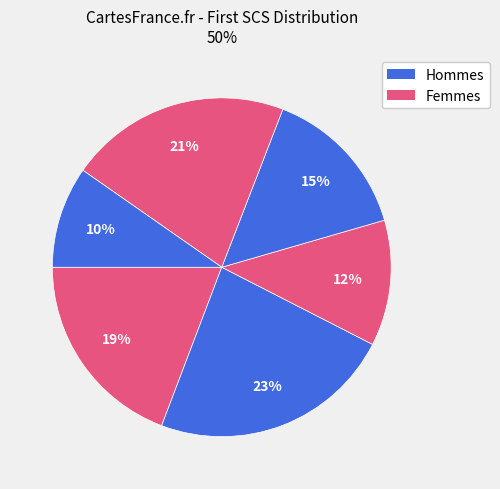

Is there a majority slice in this chart?

No